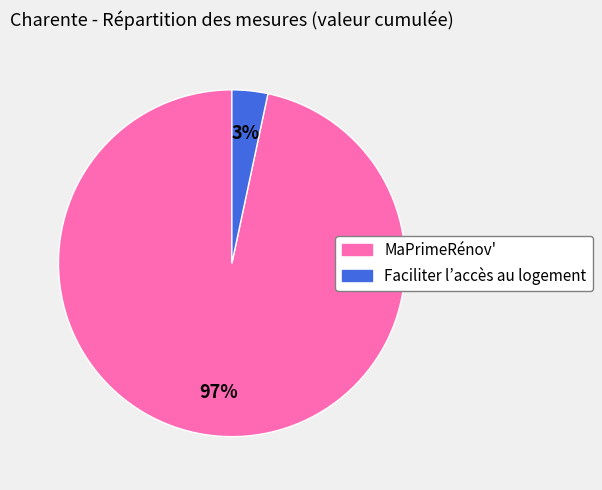

Rank the categories by value from lowest to highest.

Faciliter l’accès au logement, MaPrimeRénov'